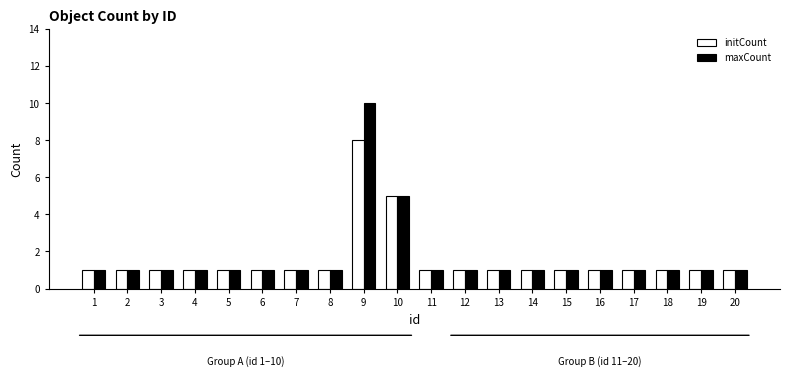

Count the maxCount values in the range 1 to 2.

18